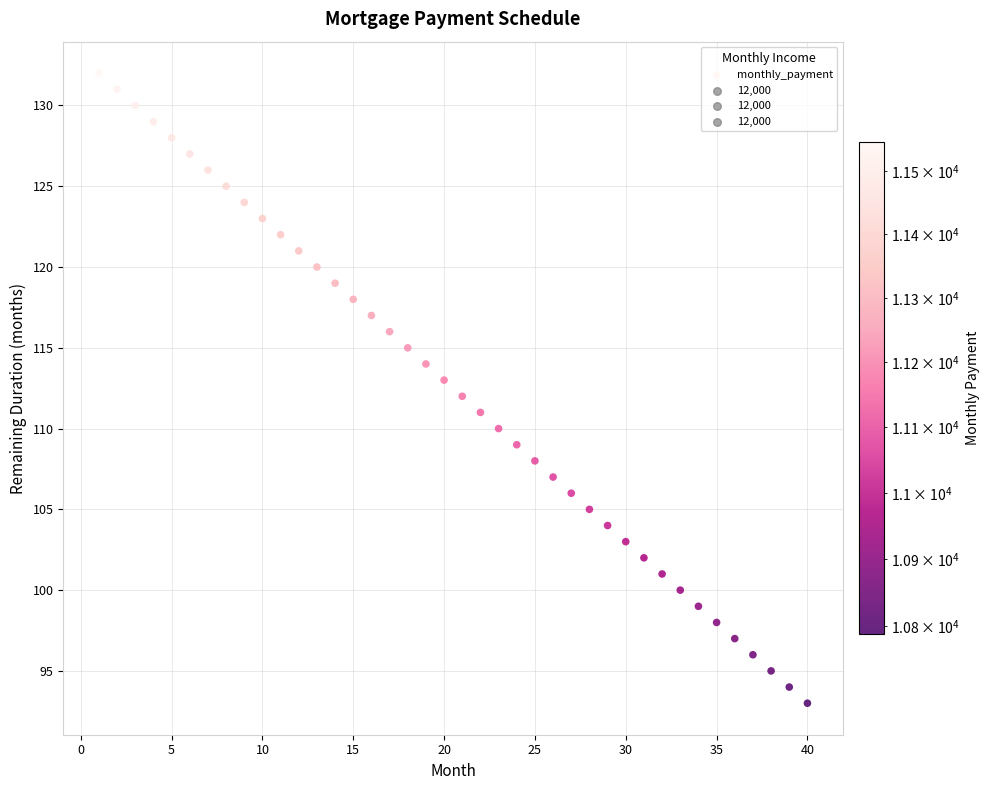

What is the range of Y values (max minus min)?

39